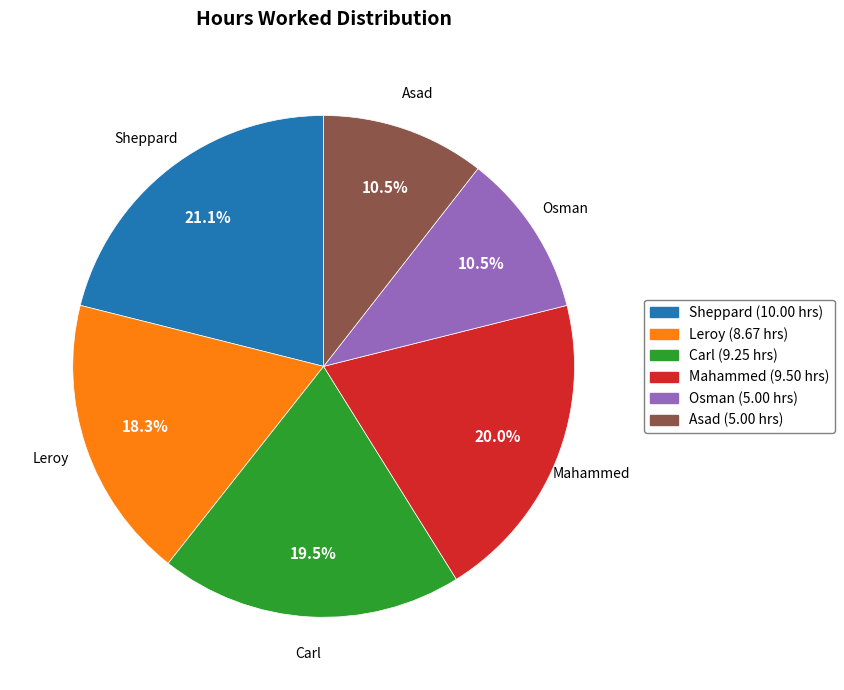

The Carl slice represents 12% of the pie. True or false?

False